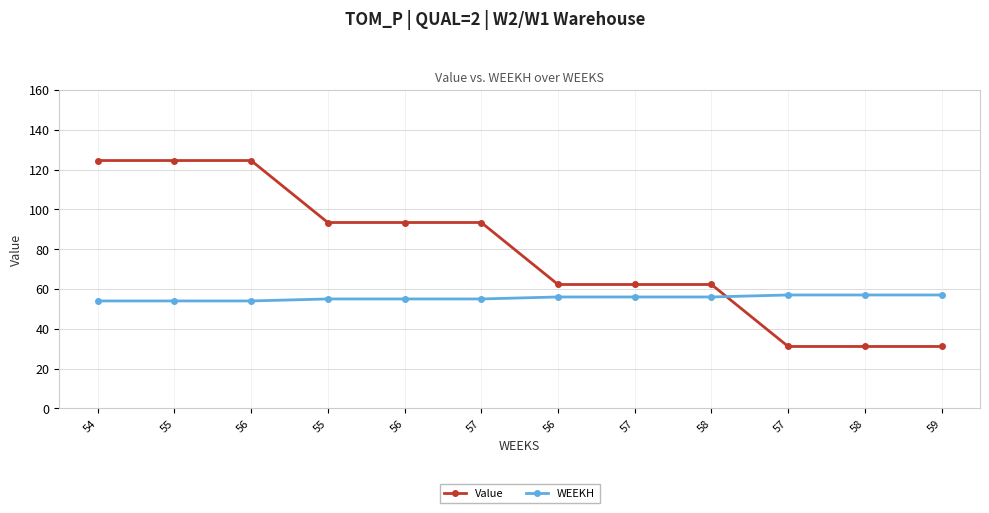

Rank the series by their maximum value, from lowest to highest.

WEEKH, Value